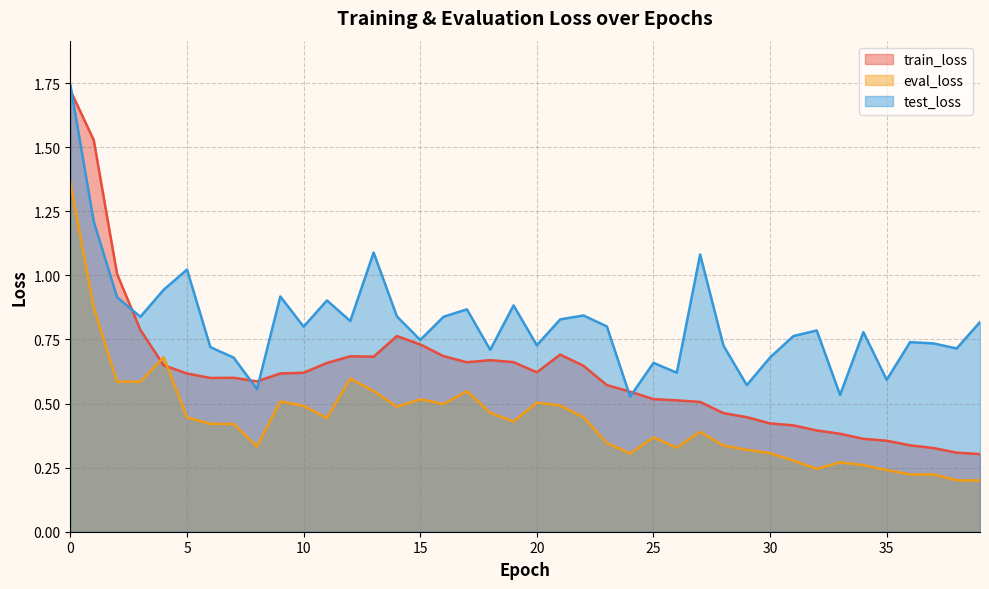

Which category has the lowest value across all series?

39